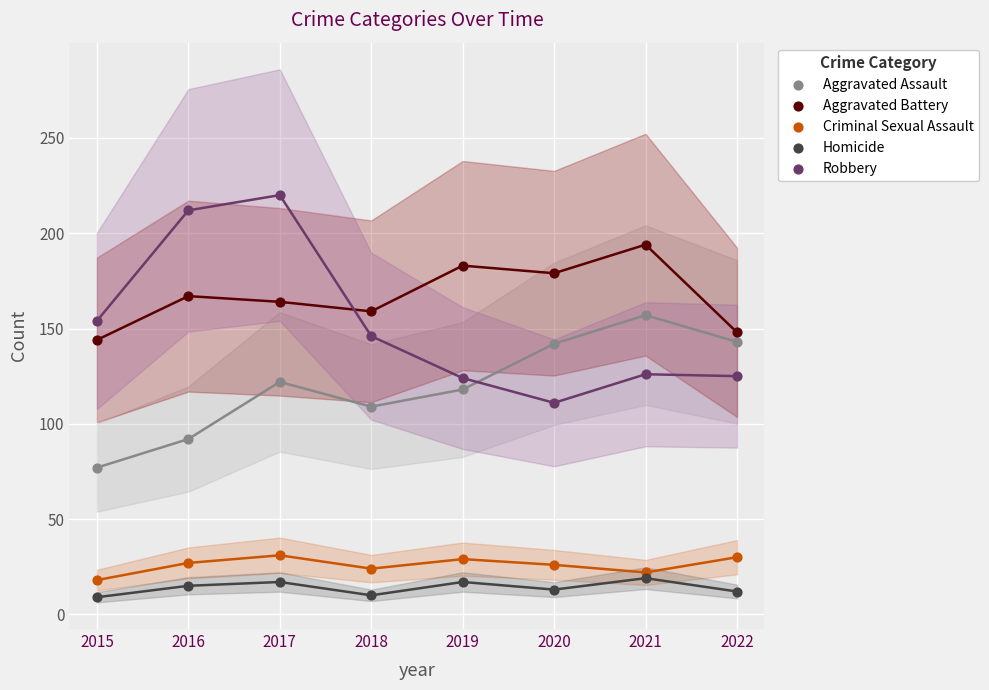

Which series contains the highest Y value?

Robbery